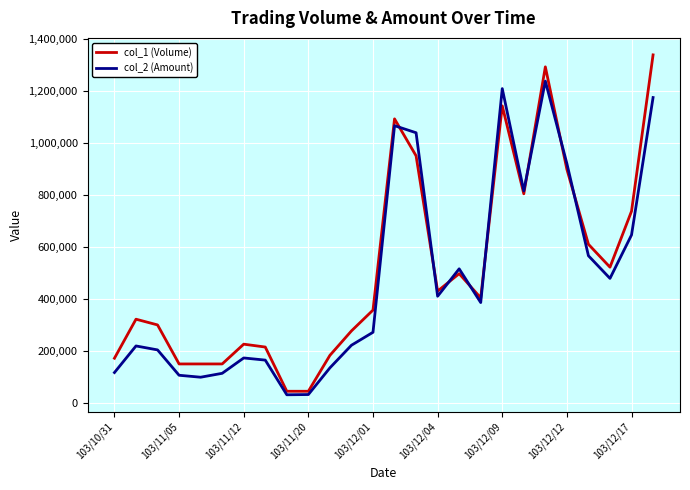

What is the lowest value of the col_1 (Volume) series?

45000